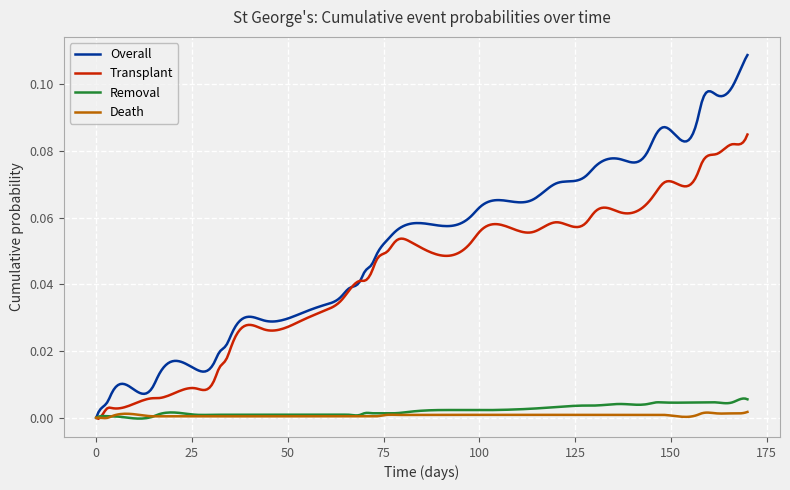

Which series has the widest spread of values?

Overall